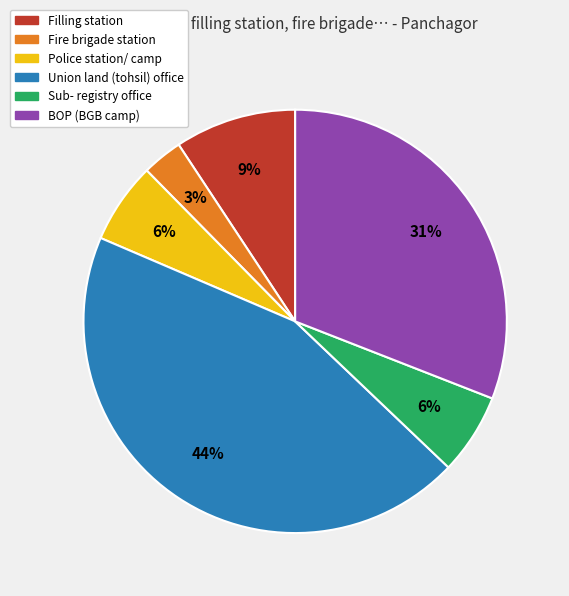

Do BOP (BGB camp) and Filling station together represent more than half of the pie?

No